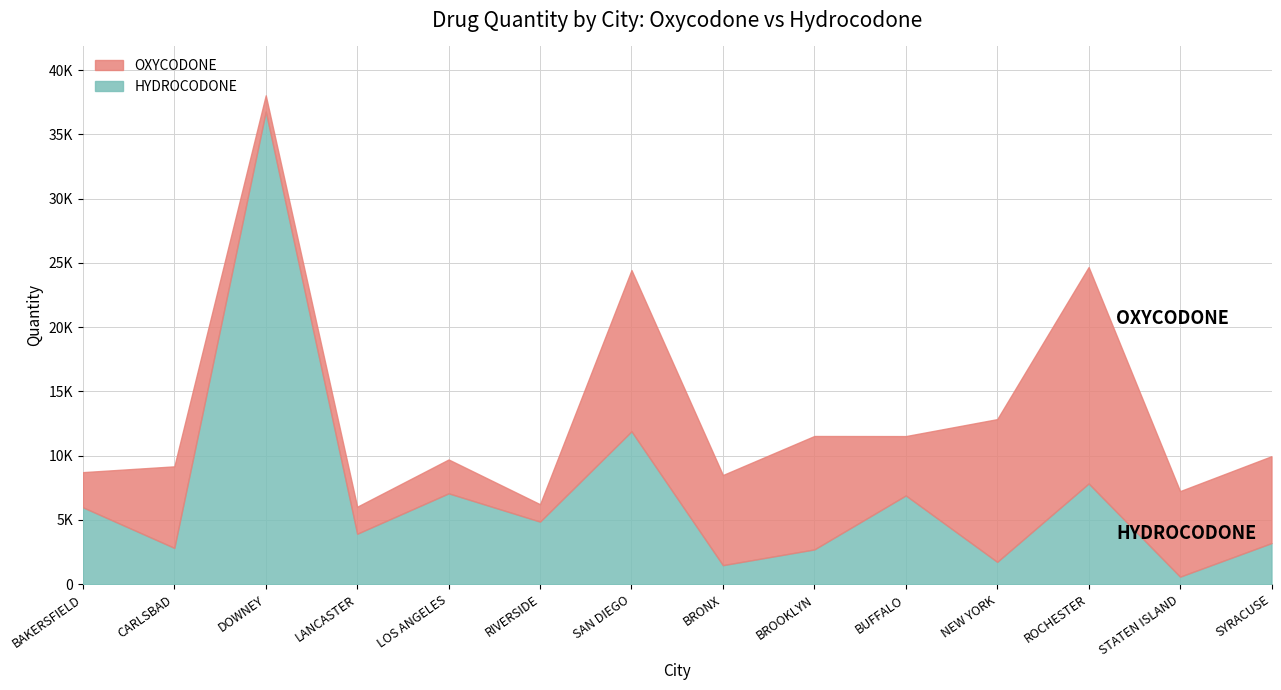

How many lines are shown in the chart?

2